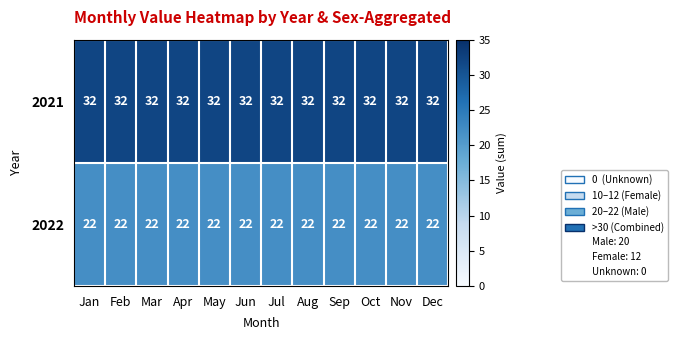

What is the total value across all series at Jul?

54